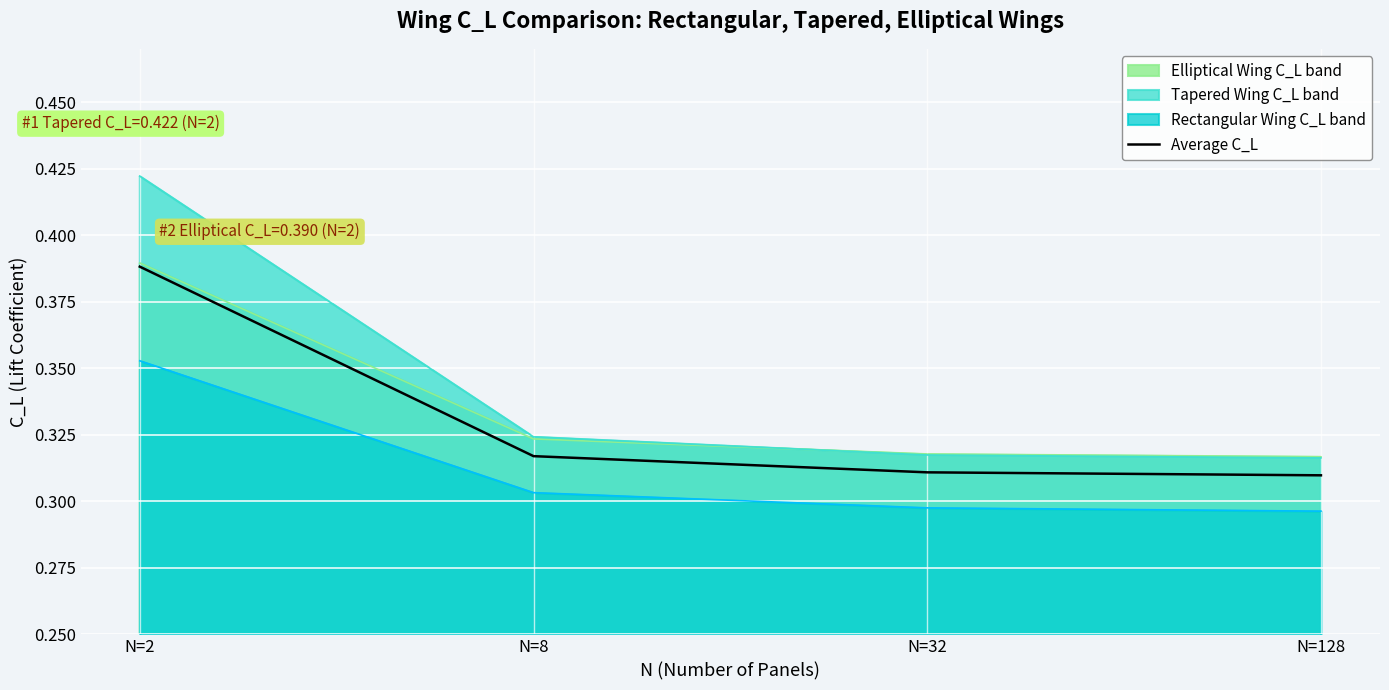

True or false: the data shows 0.5 at N=128.

False